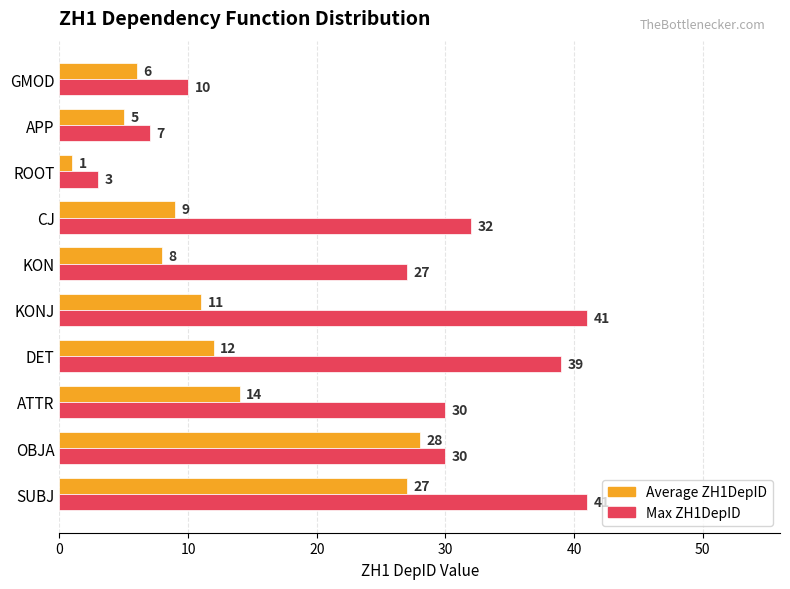

What is the smallest value displayed?

1